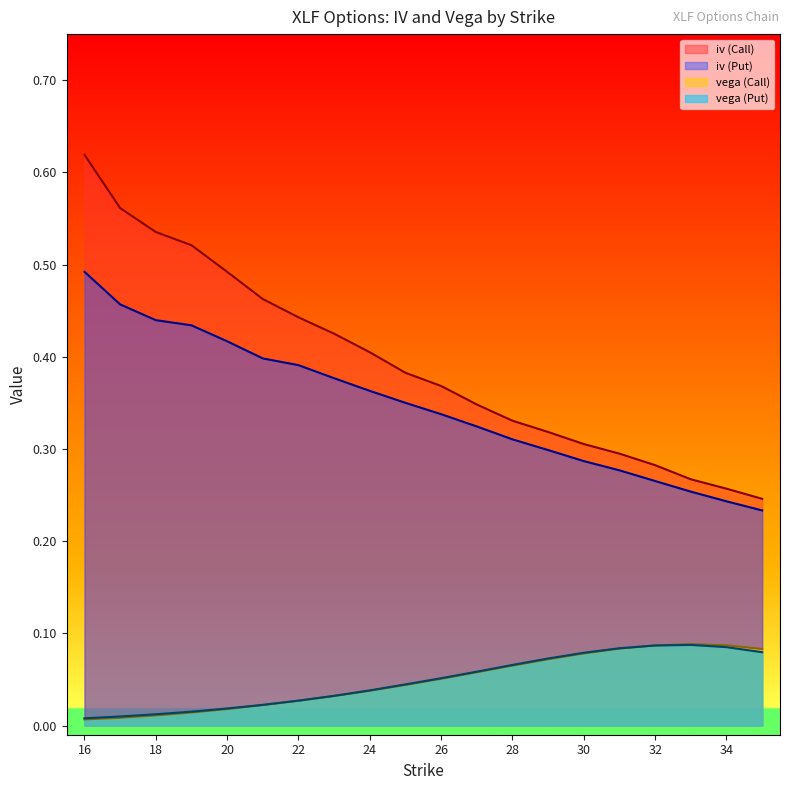

Does the chart have visible grid lines?

No